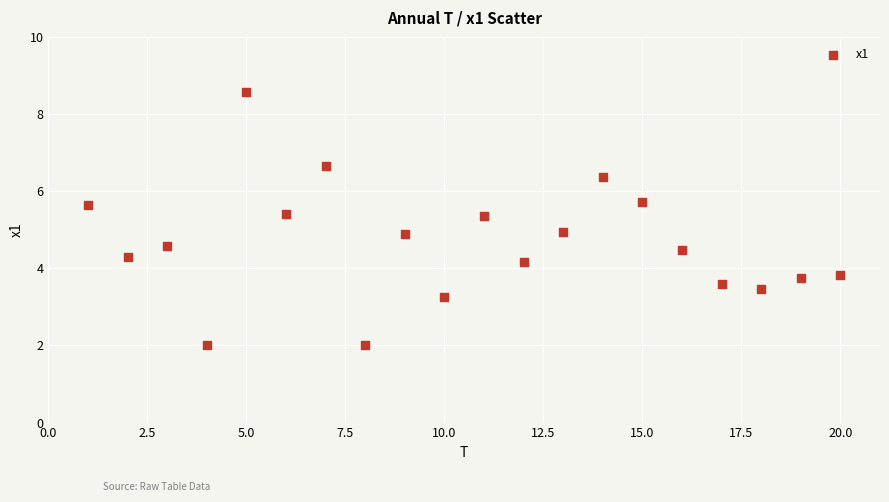

What is the range of Y values (max minus min)?

6.6